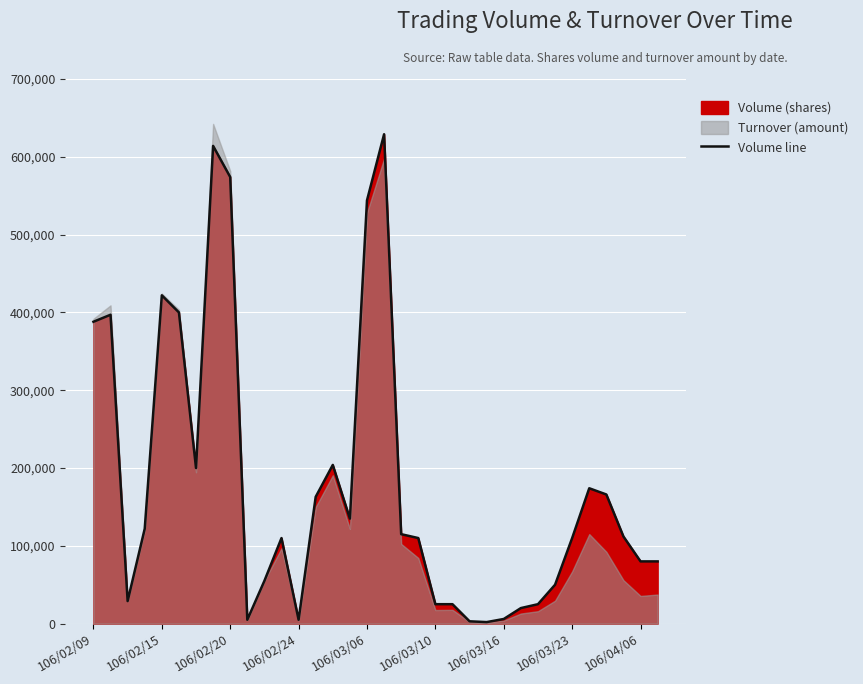

The value of Volume line at 106/04/06 is 27575. True or false?

False